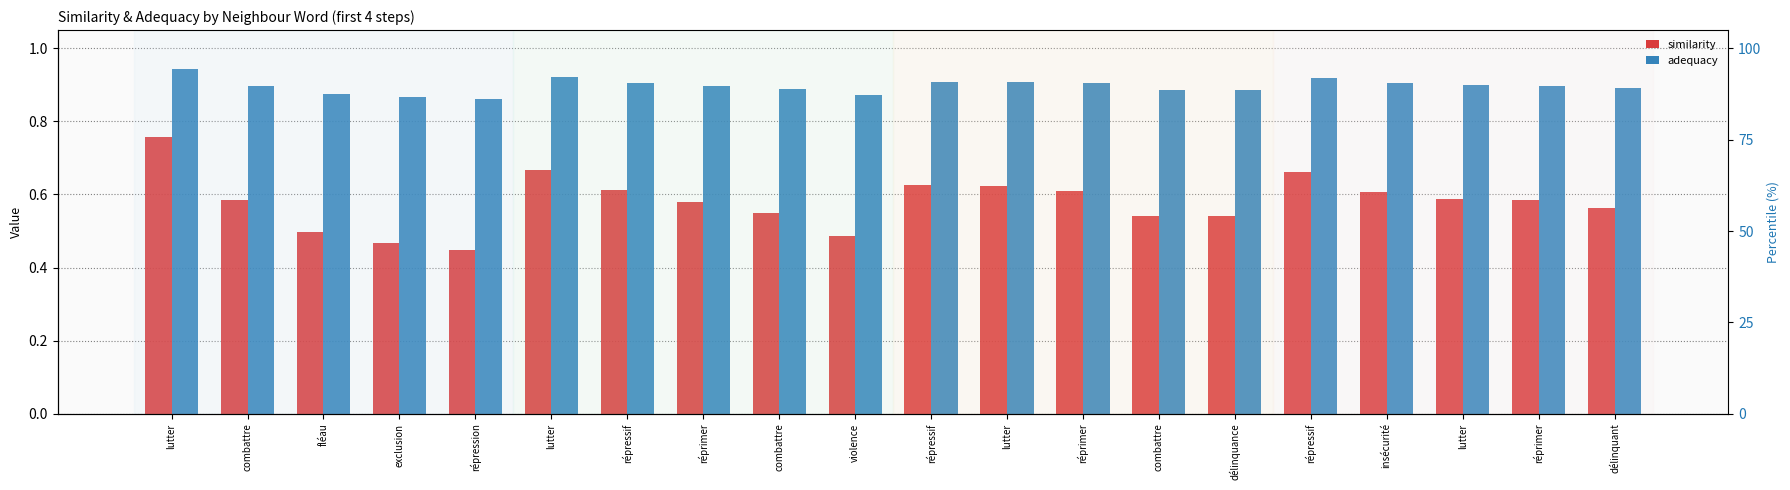

Reading left to right, extract all data points from this chart.

similarity: lutter=0.8	combattre=0.6	fléau=0.5	exclusion=0.5	répression=0.4	lutter=0.7	répressif=0.6	réprimer=0.6	combattre=0.5	violence=0.5	répressif=0.6	lutter=0.6	réprimer=0.6	combattre=0.5	délinquance=0.5	répressif=0.7	insécurité=0.6	lutter=0.6	réprimer=0.6	délinquant=0.6
adequacy: lutter=0.9	combattre=0.9	fléau=0.9	exclusion=0.9	répression=0.9	lutter=0.9	répressif=0.9	réprimer=0.9	combattre=0.9	violence=0.9	répressif=0.9	lutter=0.9	réprimer=0.9	combattre=0.9	délinquance=0.9	répressif=0.9	insécurité=0.9	lutter=0.9	réprimer=0.9	délinquant=0.9